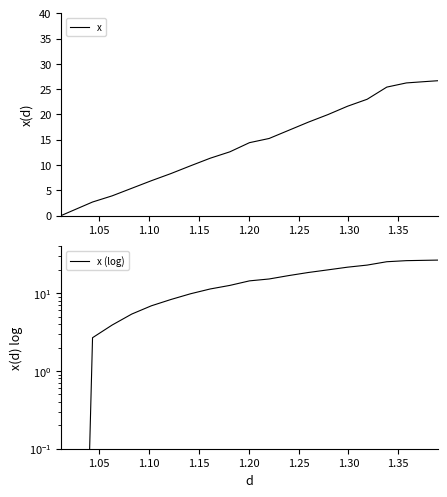

What are all the series names shown in the legend?

x, x (log)